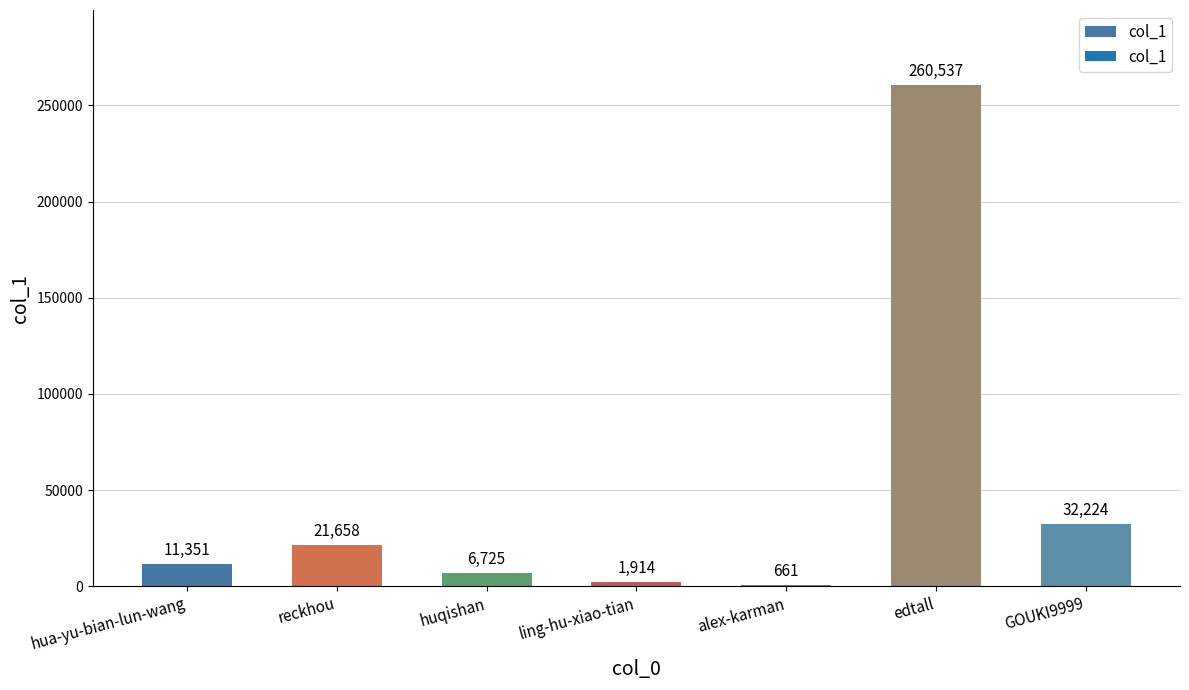

What is the sum of all values?

335070